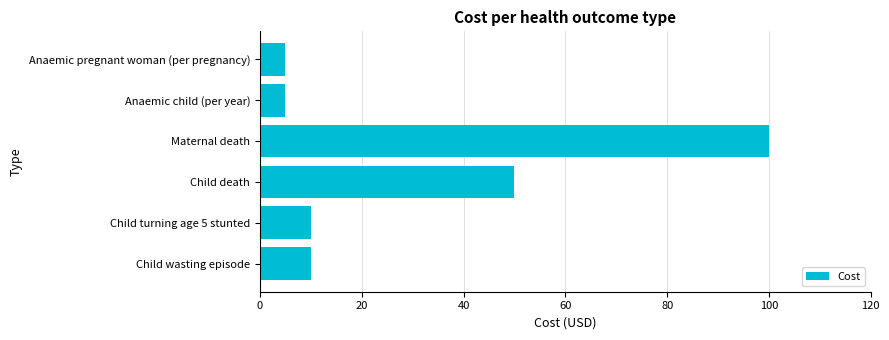

How many data points does each series have?

6